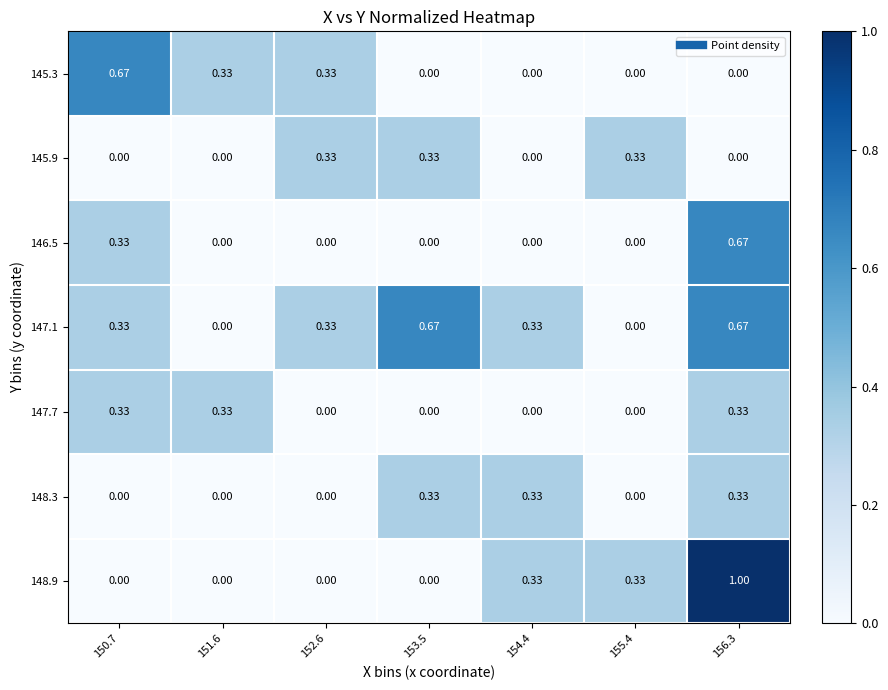

Is the value of 146.5 at 154.4 greater than the value of 145.3 at 151.6?

No